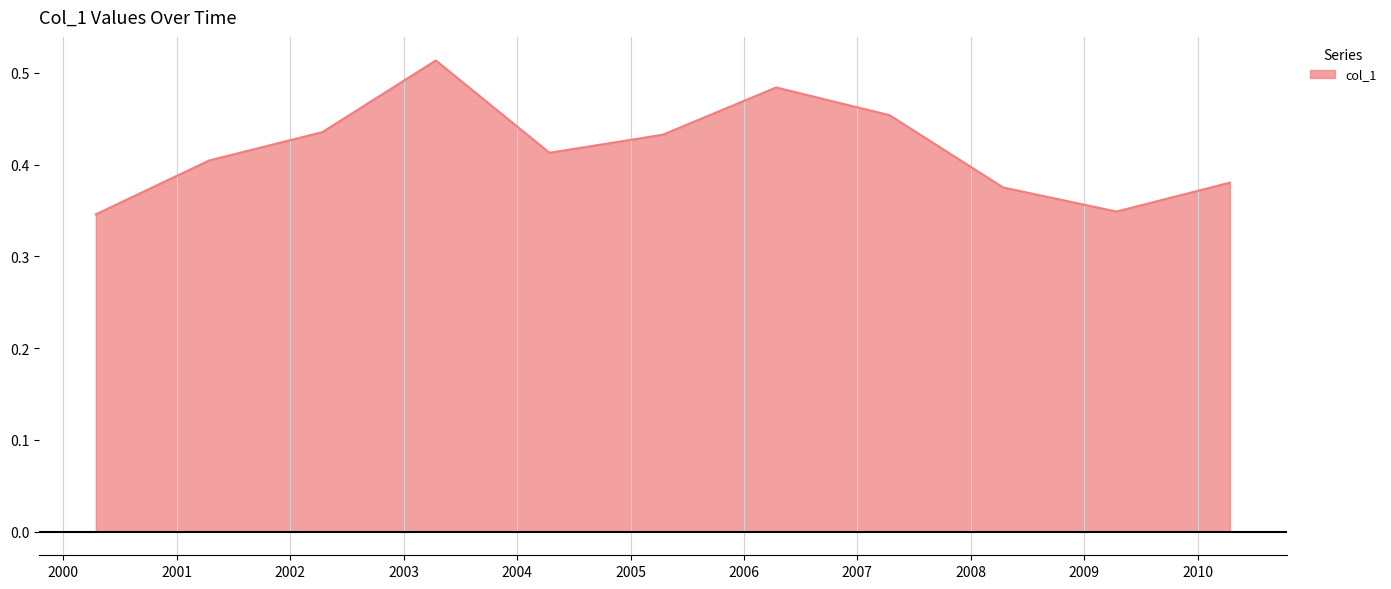

What is the sum of all values?

4.6